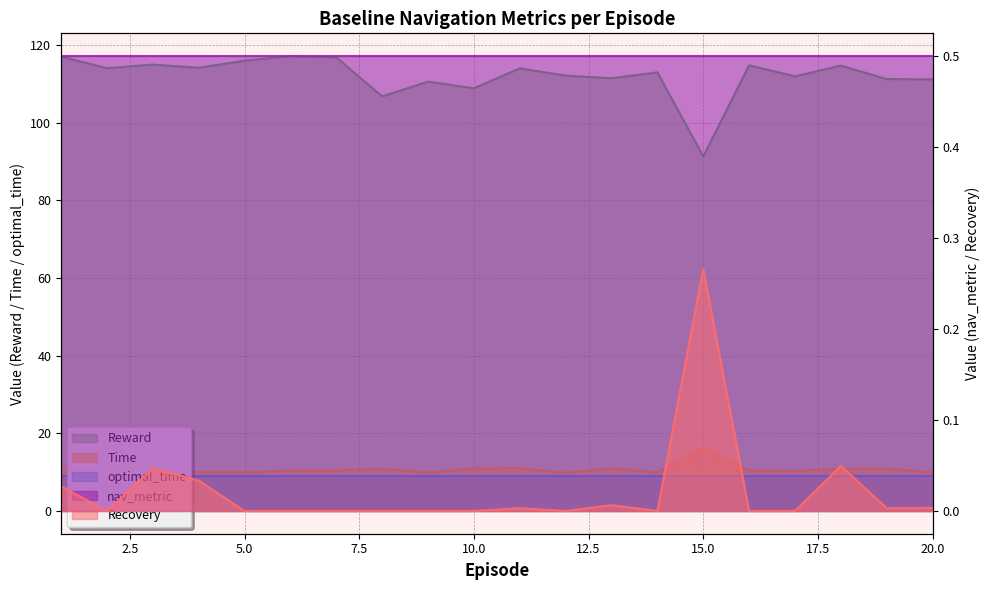

Where is Time nearest to the value 12?

1